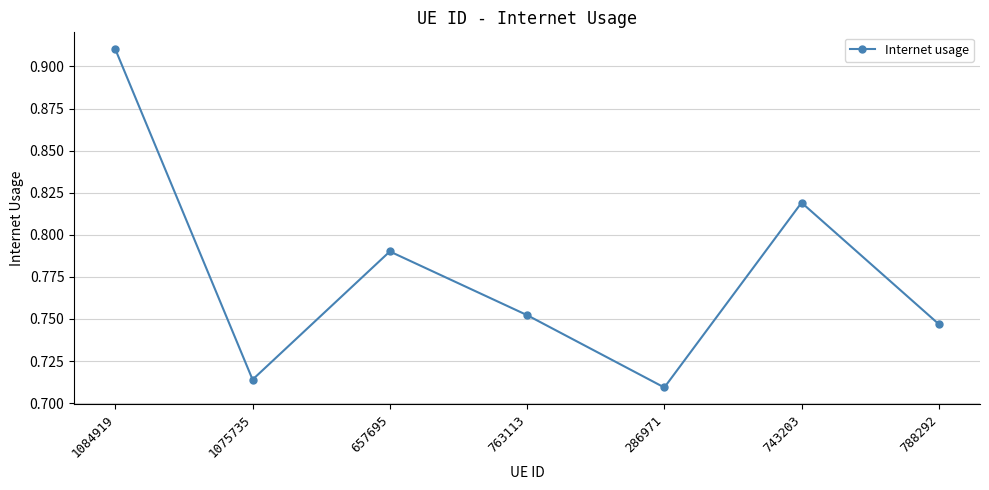

At which label is the value closest to 0?

286971